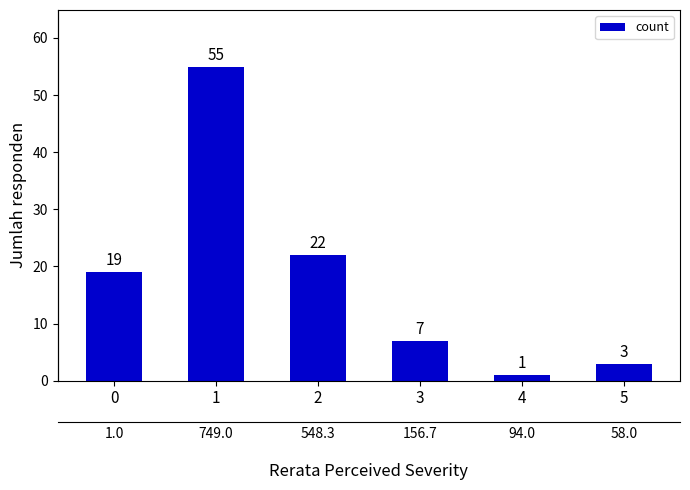

Reading right to left, extract all data points from this chart.

5=3	4=1	3=7	2=22	1=55	0=19